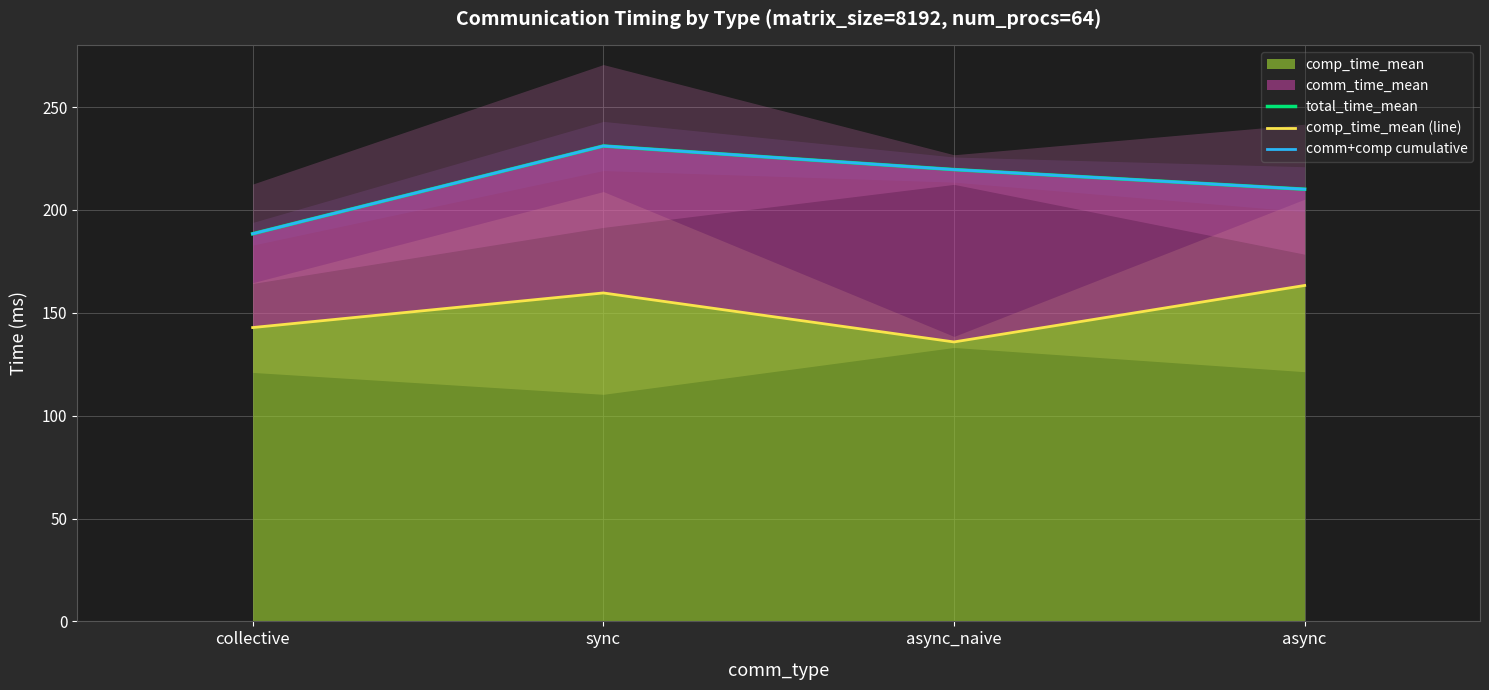

Reading right to left, transcribe all the data shown in this chart.

total_time_mean: async=210.1	async_naive=219.6	sync=231.1	collective=188.4
comp_time_mean (line): async=163.3	async_naive=135.8	sync=159.7	collective=142.8
comm+comp cumulative: async=210.1	async_naive=219.6	sync=231.1	collective=188.4